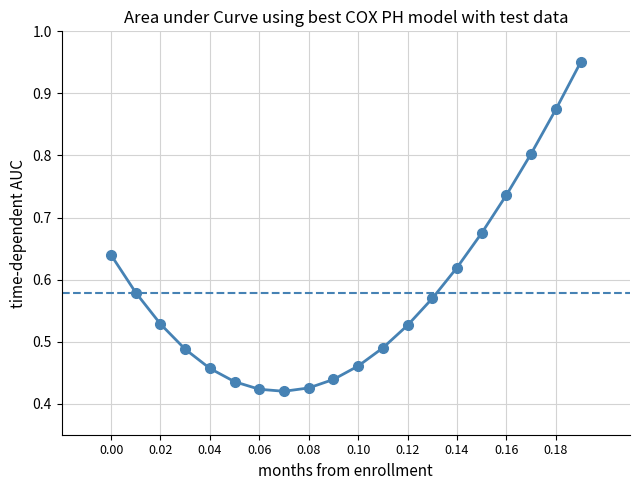

True or false: the data has more than 1 interior local peaks.

False